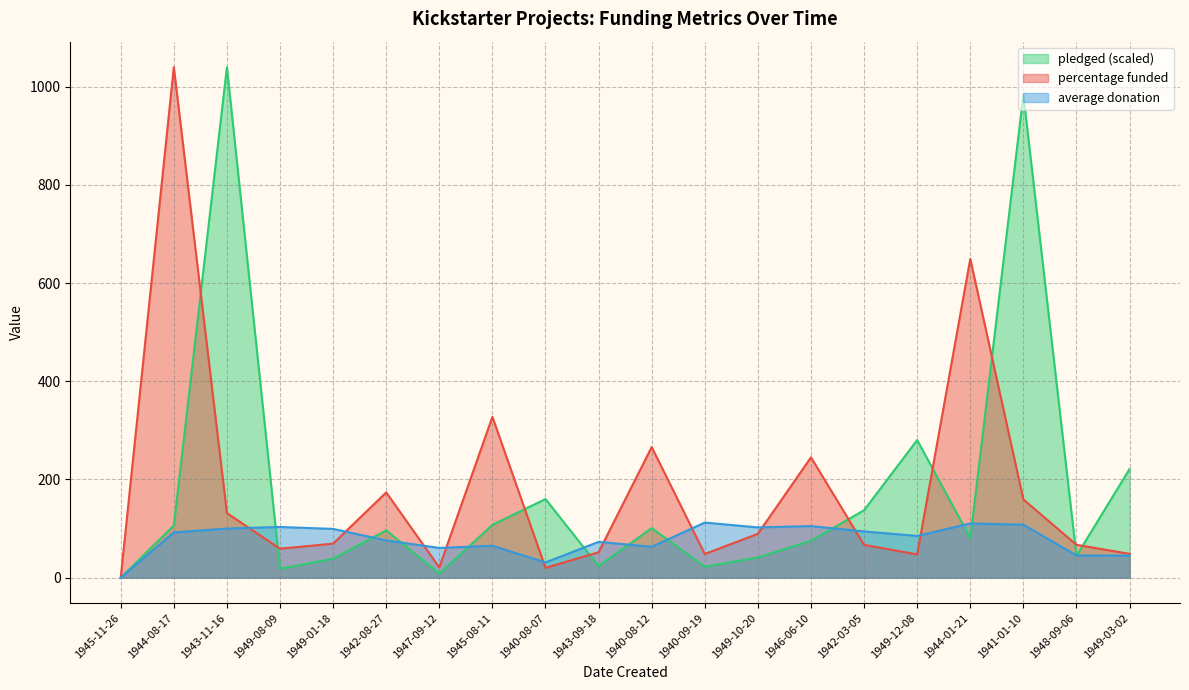

What is the value of the pledged point at the 14th from the left?

75.1